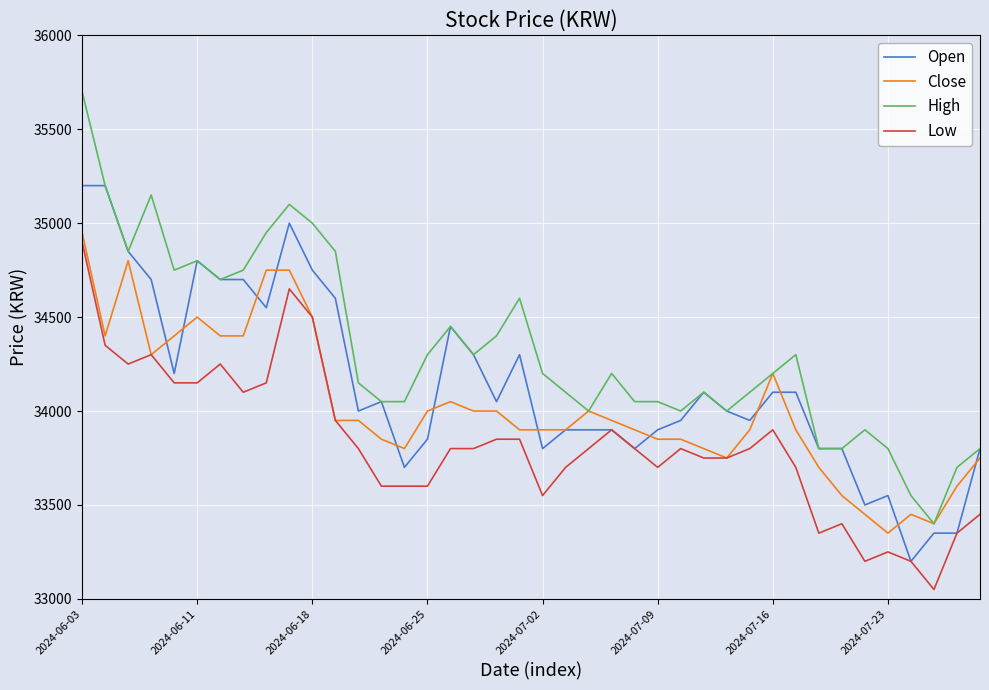

Which series has the widest spread of values?

High